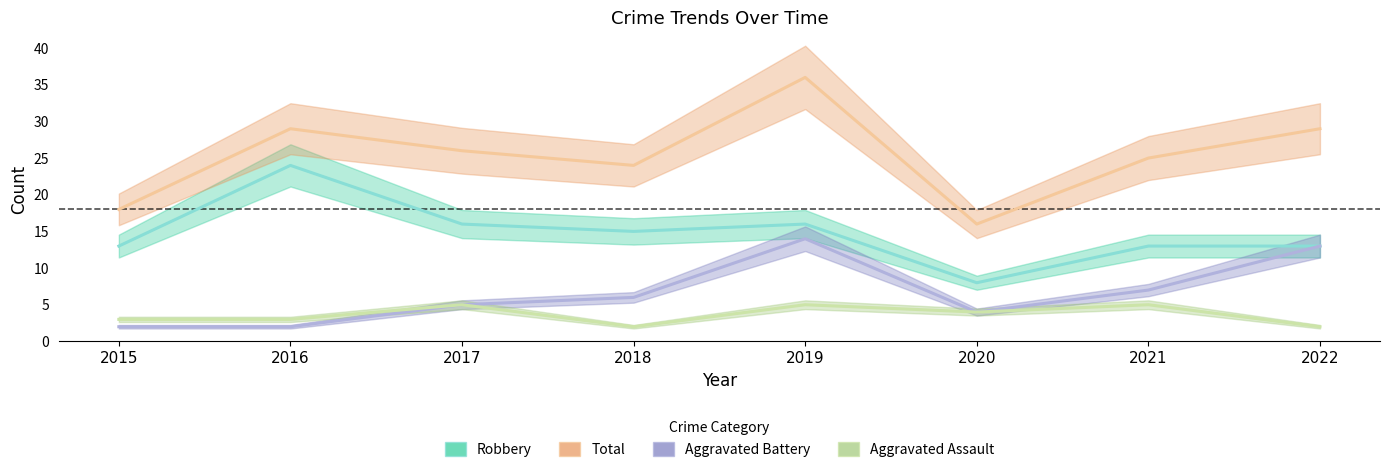

Reading left to right, what are all the values shown in this chart?

Aggravated Assault: 2015=3	2016=3	2017=5	2018=2	2019=5	2020=4	2021=5	2022=2
Aggravated Battery: 2015=2	2016=2	2017=5	2018=6	2019=14	2020=4	2021=7	2022=13
Robbery: 2015=13	2016=24	2017=16	2018=15	2019=16	2020=8	2021=13	2022=13
Total: 2015=18	2016=29	2017=26	2018=24	2019=36	2020=16	2021=25	2022=29